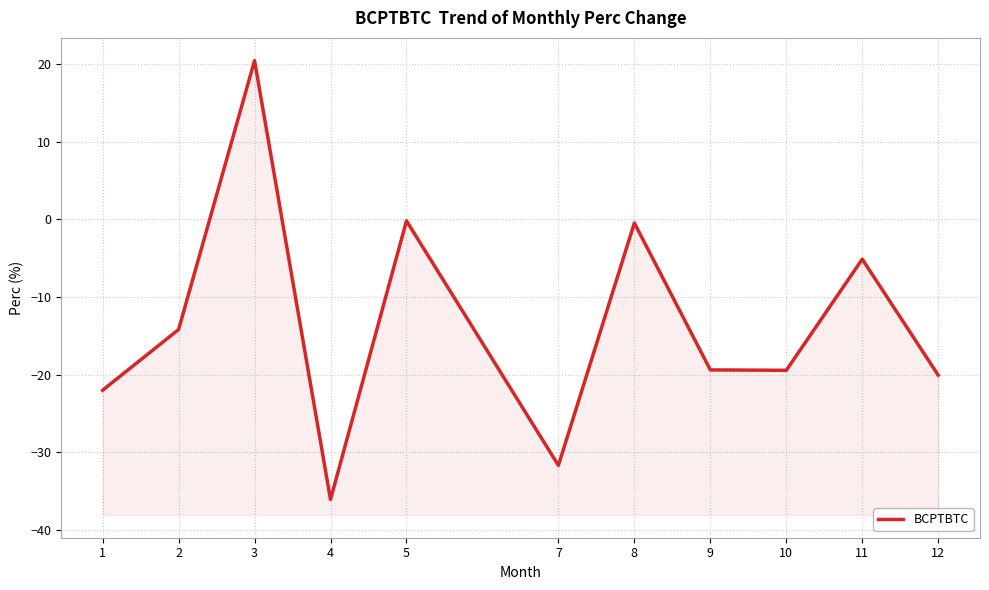

Which has a higher value, 10 or 4?

10